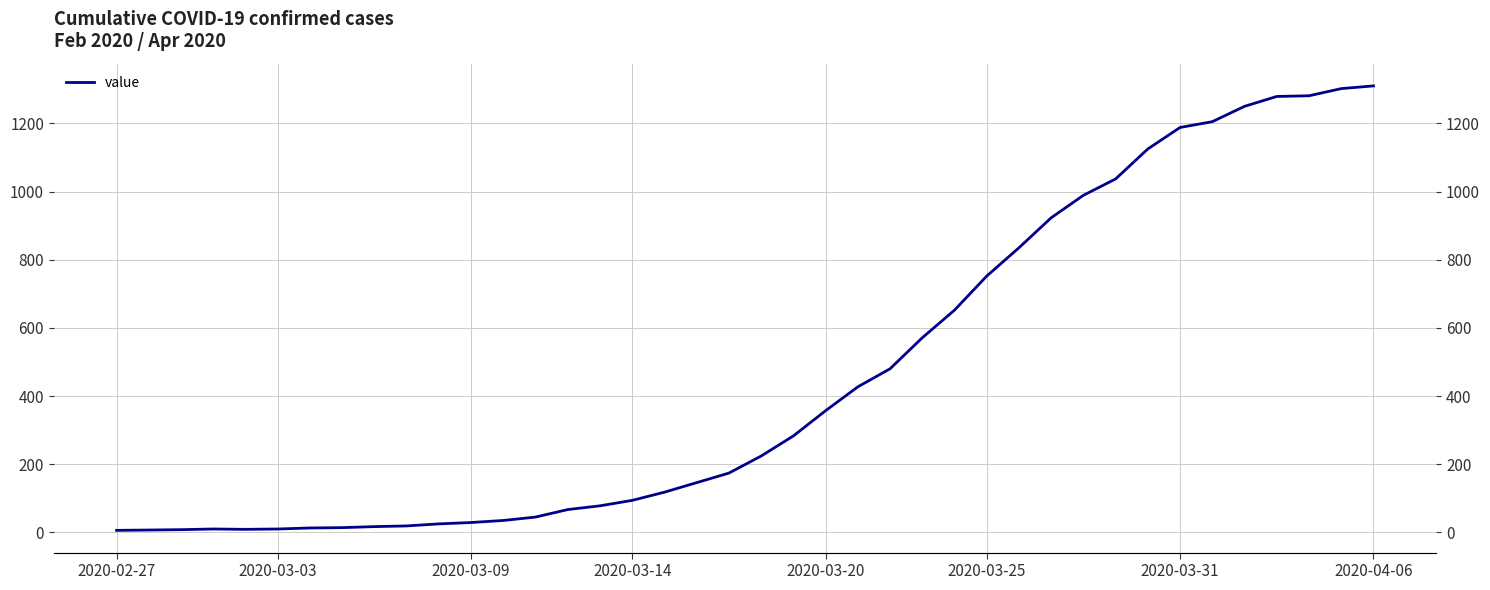

How many points are lower than both their immediate neighbors (excluding endpoints)?

1